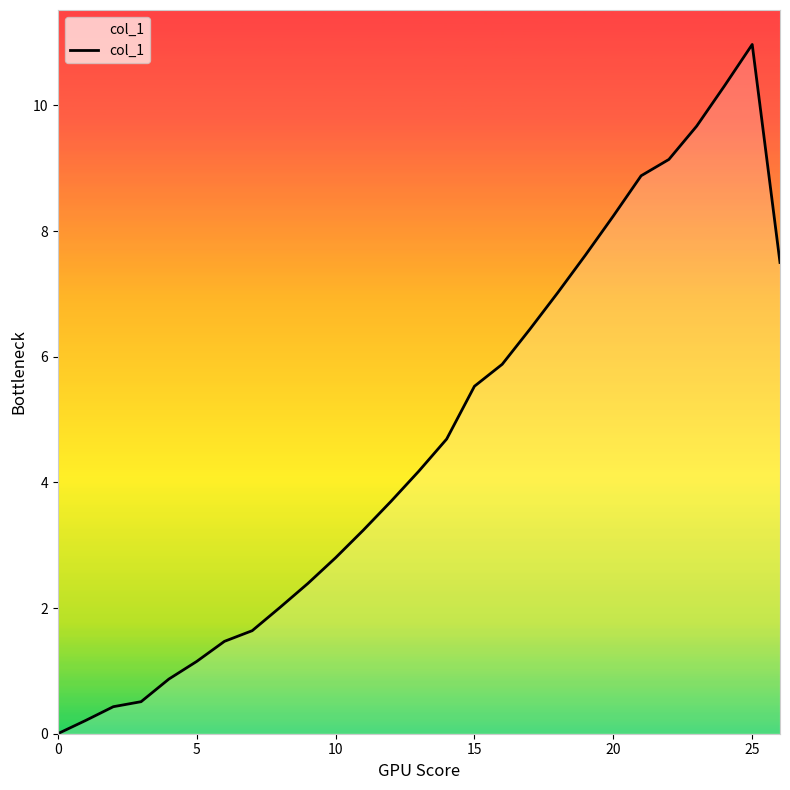

How many lines are shown in the chart?

1